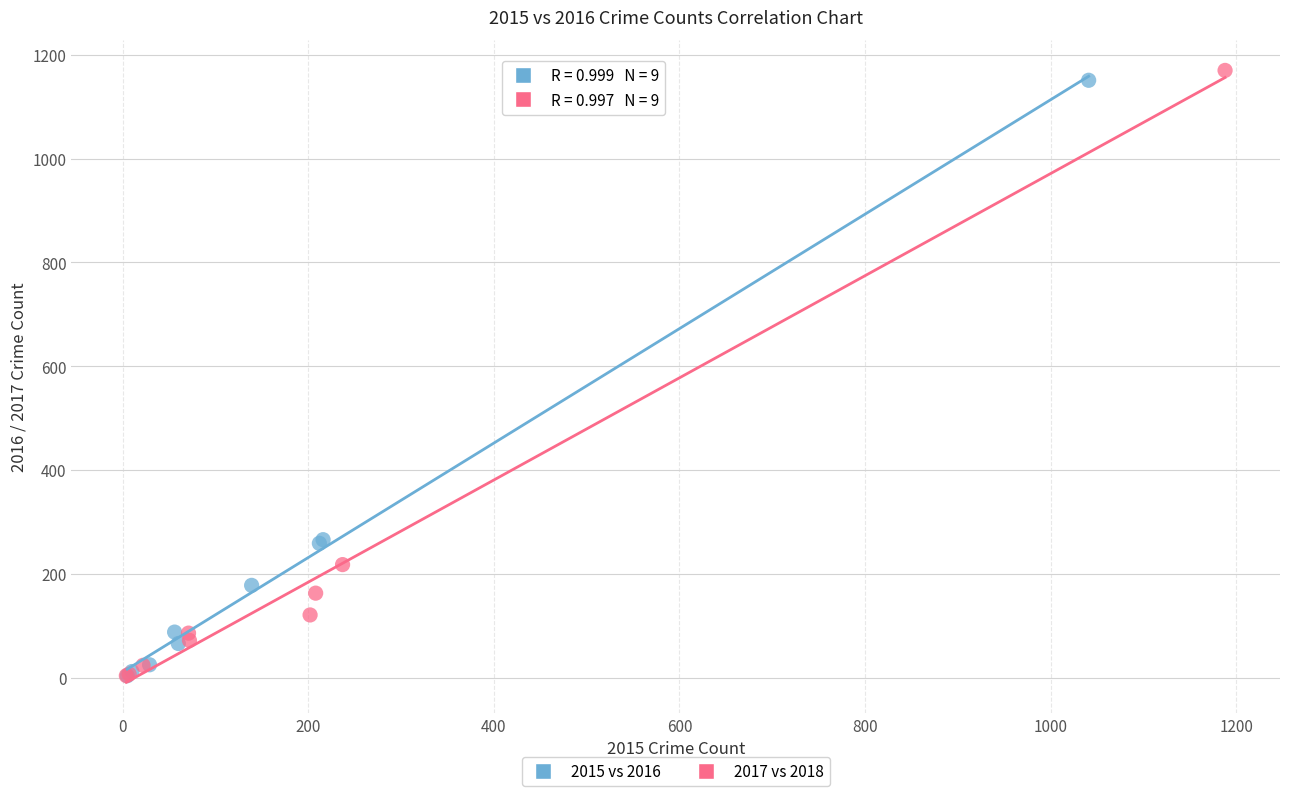

Which series has the widest spread of Y values?

2017 vs 2018